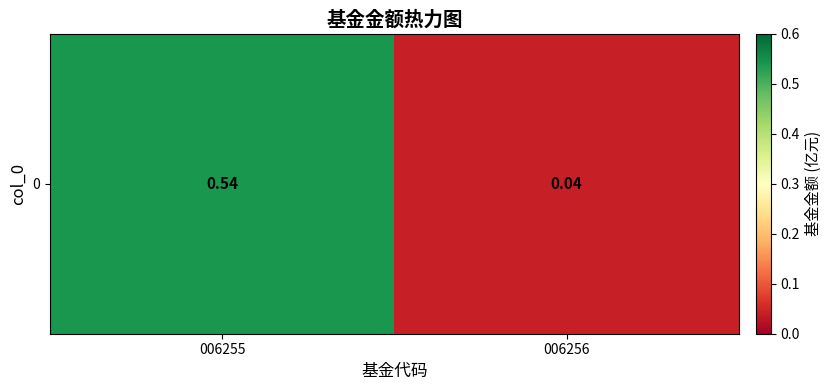

What is the greatest value displayed?

0.5